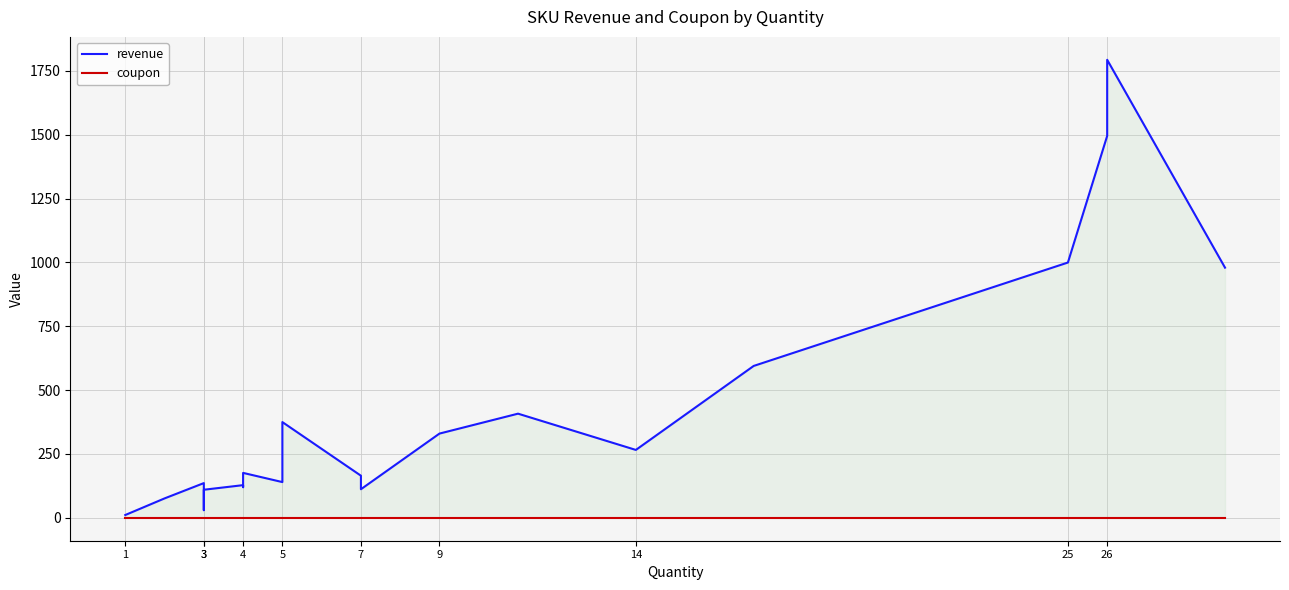

Reading left to right, what are all the values shown in this chart?

revenue: 11.0	76.0	136.0	30.0	110.0	128.0	120.0	176.0	139.9	374.9	164.9	111.9	329.9	407.9	265.9	594.8	999.8	1495.8	1793.7	979.7
coupon: 0.0	0.0	0.0	0.0	0.0	0.0	0.0	0.0	0.0	0.0	0.0	0.0	0.0	0.0	0.0	0.0	0.0	0.0	0.0	0.0